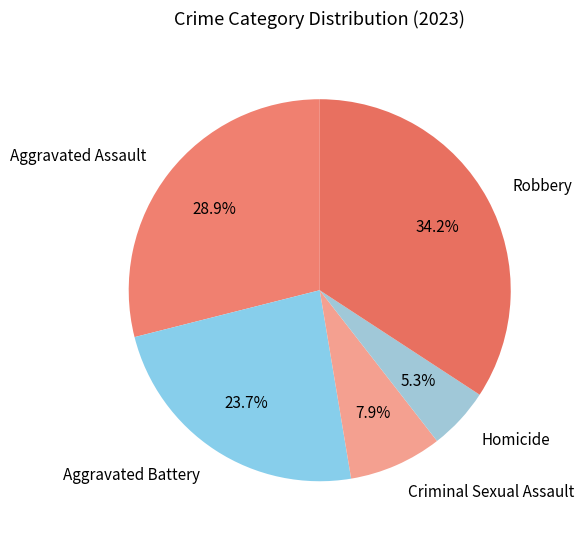

How many segments does this pie chart have?

5